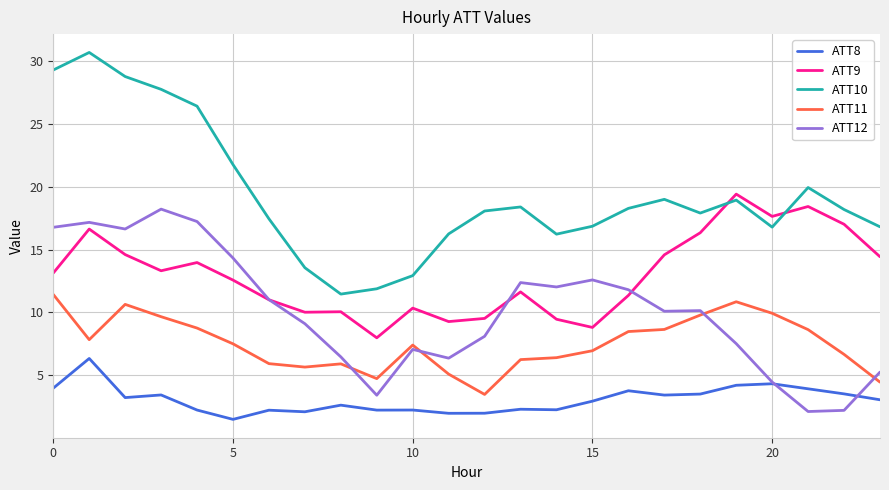

True or false: ATT9 and ATT10 intersect in this chart.

True